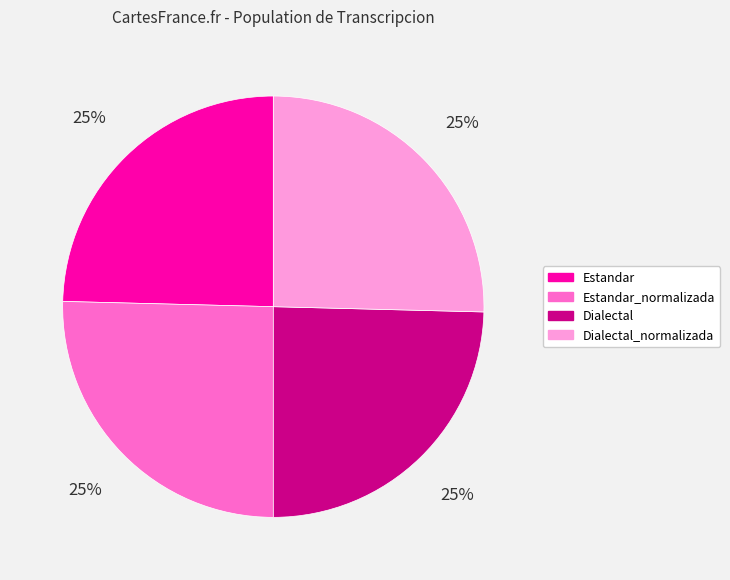

Does Estandar account for over 50% of the chart?

No